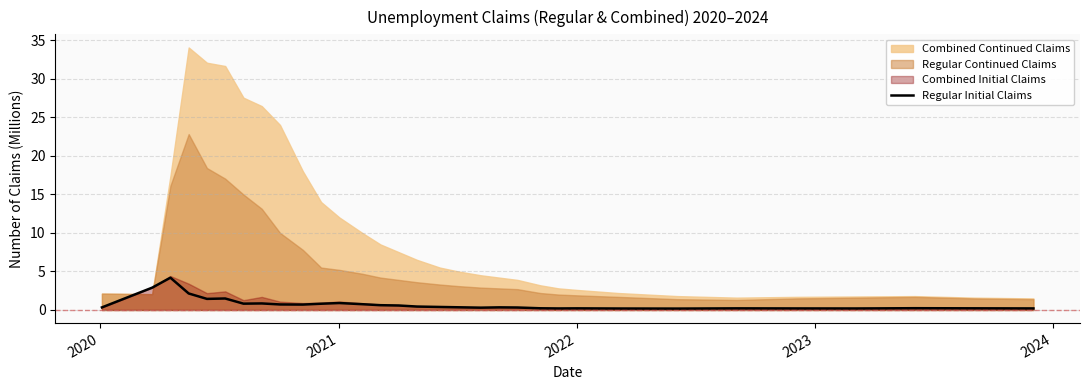

What is the maximum value for Regular Initial Claims?

4.2